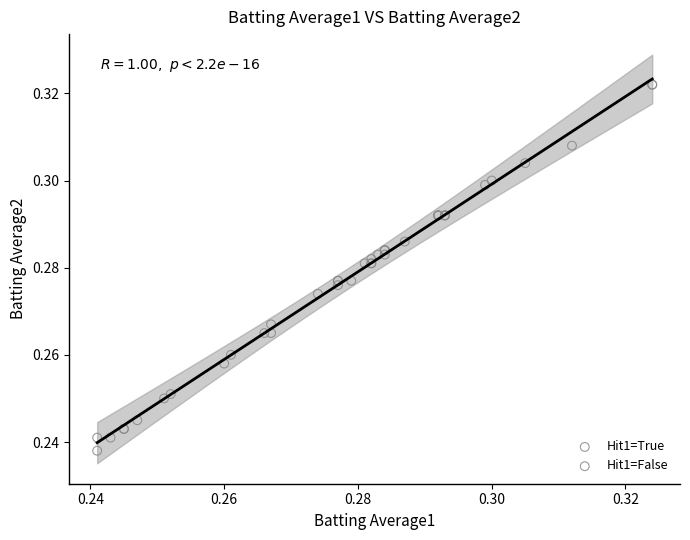

Which series contains the highest Y value?

Hit1=True